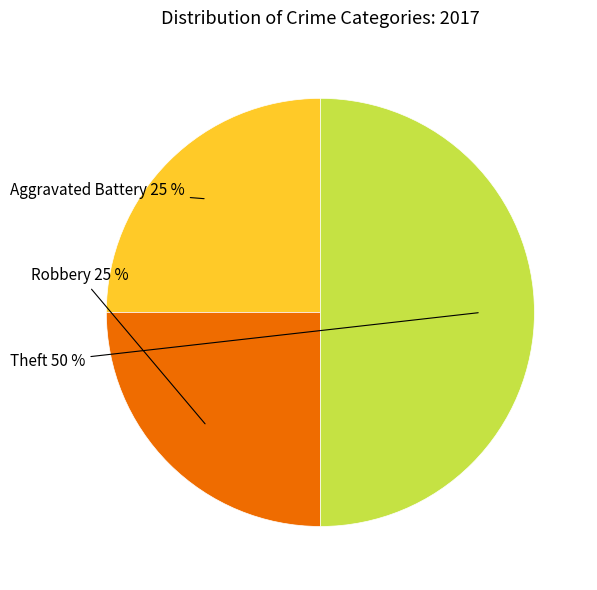

To the nearest percent, what is the average slice percentage?

33%